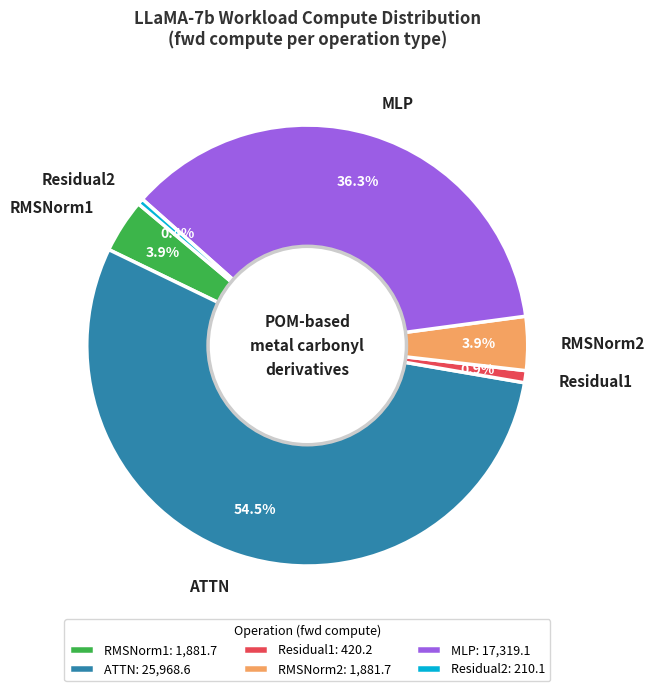

How much of the chart is everything except Residual1?

99.1%